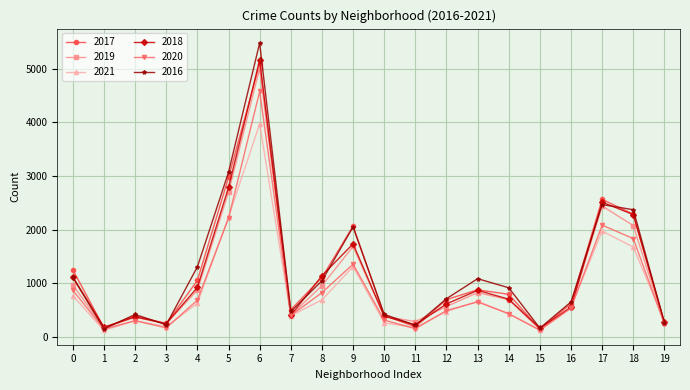

True or false: 2016 has more than 1 points higher than both neighbors.

True